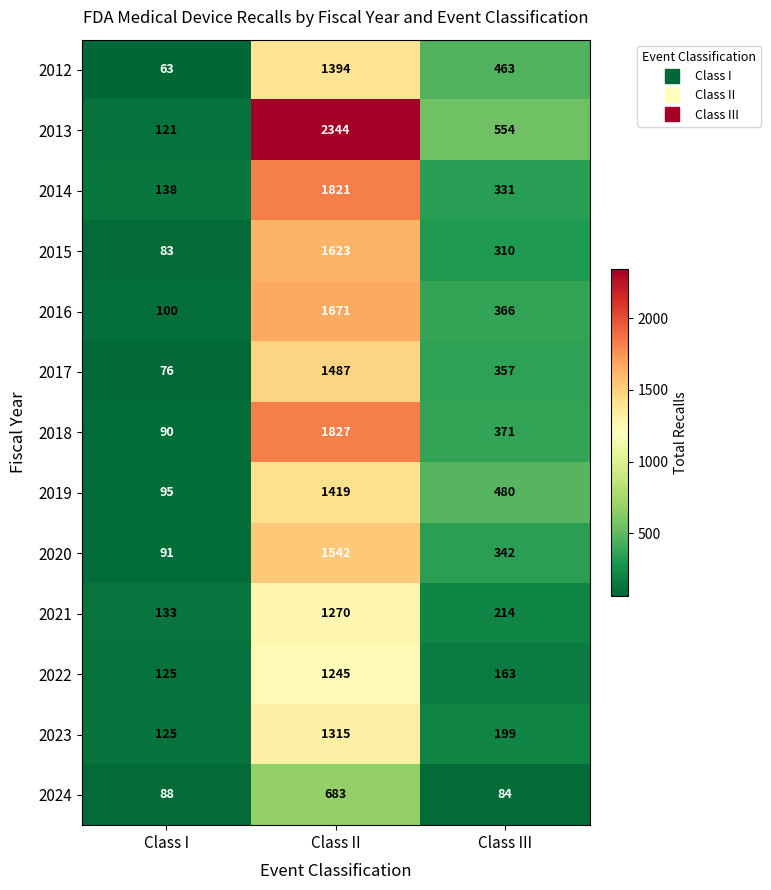

At which category is the sum across all series the highest?

Class II